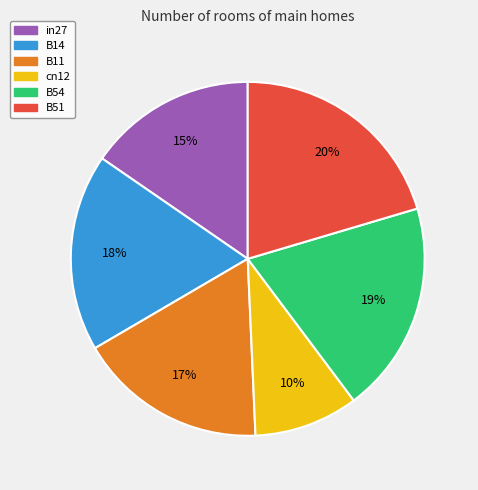

Between in27 and B54, which is larger?

B54